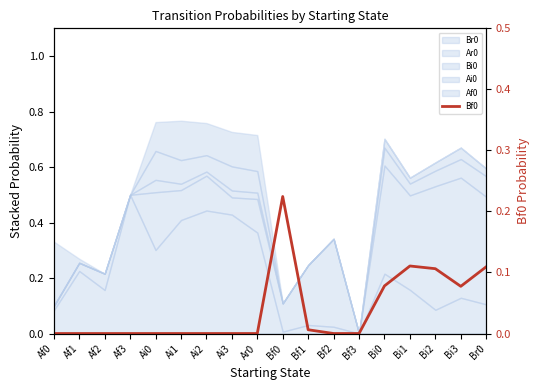

Which category has the lowest value across all series?

Af0